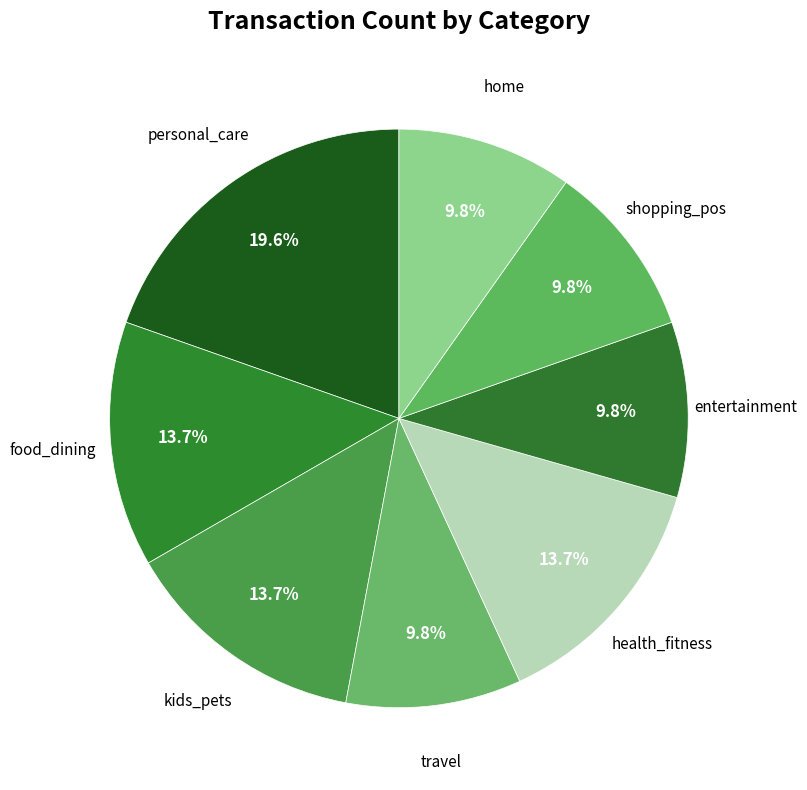

How many segments does this pie chart have?

8